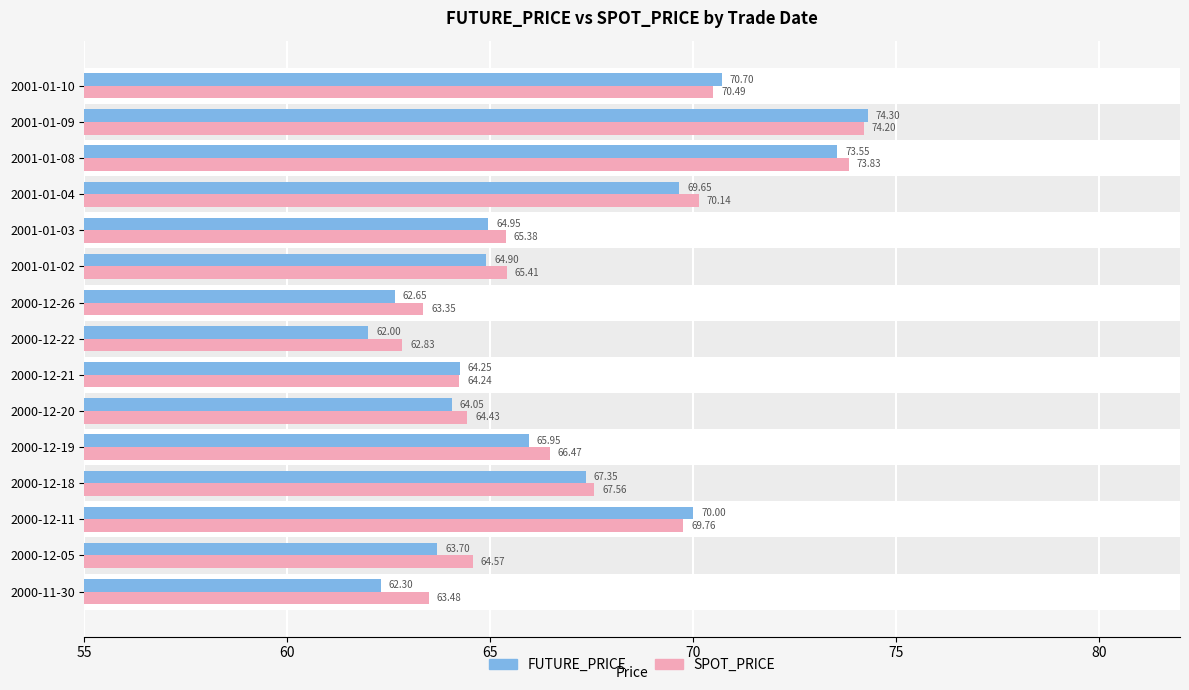

List the series in order of their peak value, highest first.

FUTURE_PRICE, SPOT_PRICE